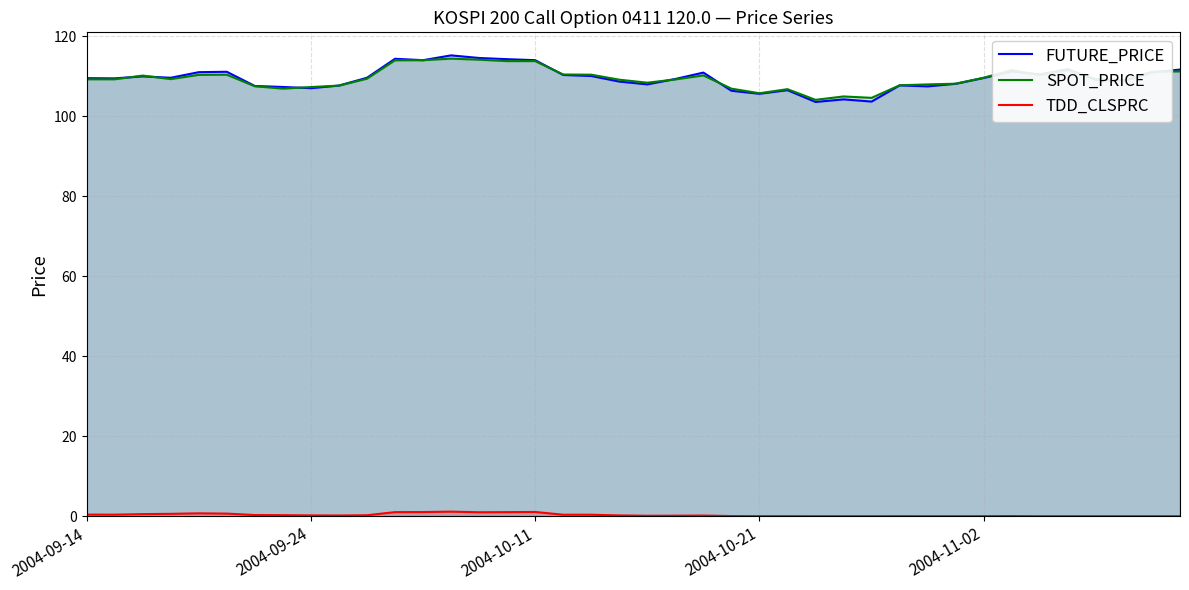

Reading left to right, extract all data points from this chart.

FUTURE_PRICE: 109.5	109.5	110.0	109.7	111.0	111.2	107.6	107.3	107.0	107.7	109.7	114.4	114.0	115.2	114.6	114.3	114.0	110.3	110.1	108.7	108.0	109.3	111.0	106.4	105.7	106.5	103.6	104.2	103.7	107.8	107.5	108.2	109.6	111.2	110.5	111.8	109.2	108.9	111.0	111.7
SPOT_PRICE: 109.3	109.3	110.2	109.3	110.4	110.4	107.5	106.9	107.3	107.7	109.4	114.0	114.0	114.4	114.2	113.8	113.8	110.5	110.4	109.2	108.4	109.2	110.2	106.9	105.8	106.8	104.1	105.0	104.6	107.8	108.0	108.2	109.7	111.6	110.3	111.5	109.3	109.0	111.2	111.2
TDD_CLSPRC: 0.4	0.4	0.5	0.6	0.7	0.7	0.3	0.3	0.2	0.2	0.2	1.0	1.1	1.1	1.0	1.0	1.1	0.4	0.4	0.2	0.1	0.1	0.2	0.1	0.0	0.0	0.0	0.0	0.0	0.0	0.0	0.0	0.0	0.1	0.0	0.0	0.0	0.0	0.0	0.0